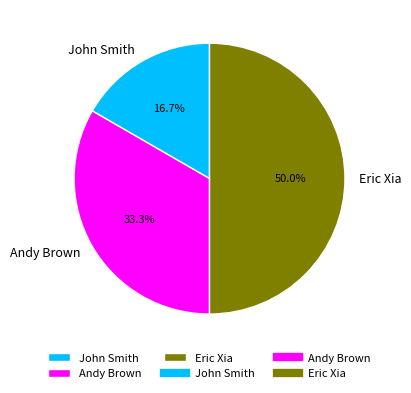

What is the total percentage of John Smith and Eric Xia?

66.7%